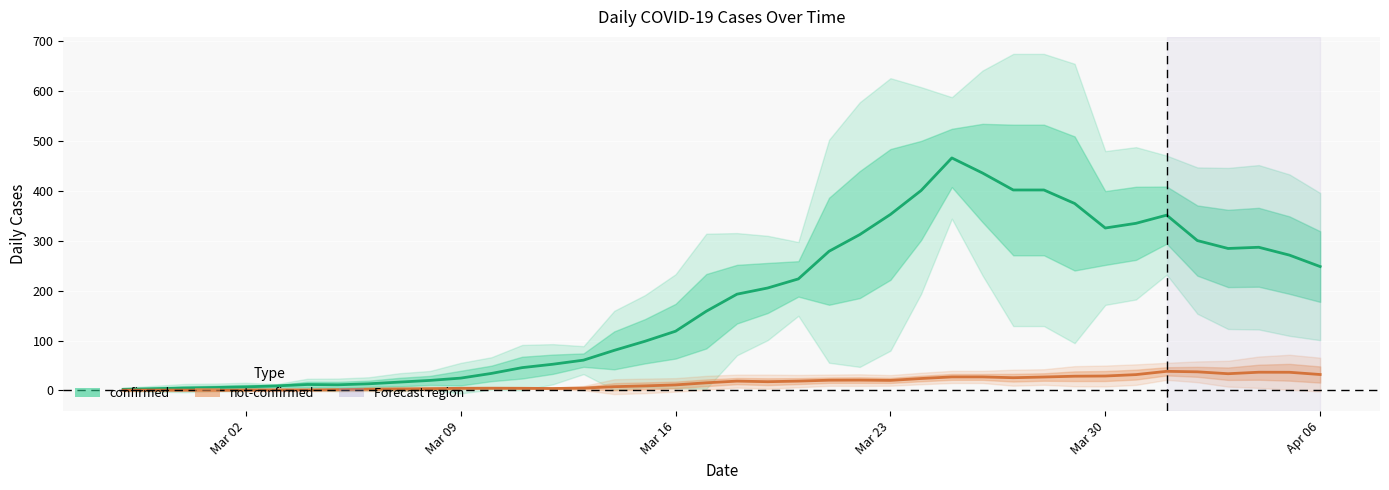

At how many categories does at least one series exceed 369?

6